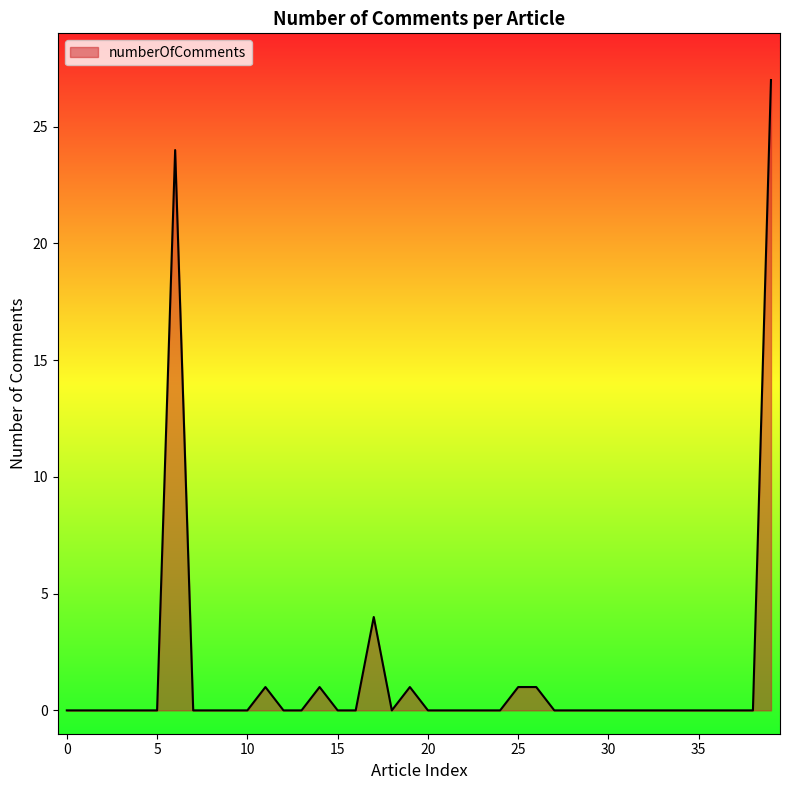

Is this an area chart (filled region under the line)?

Yes